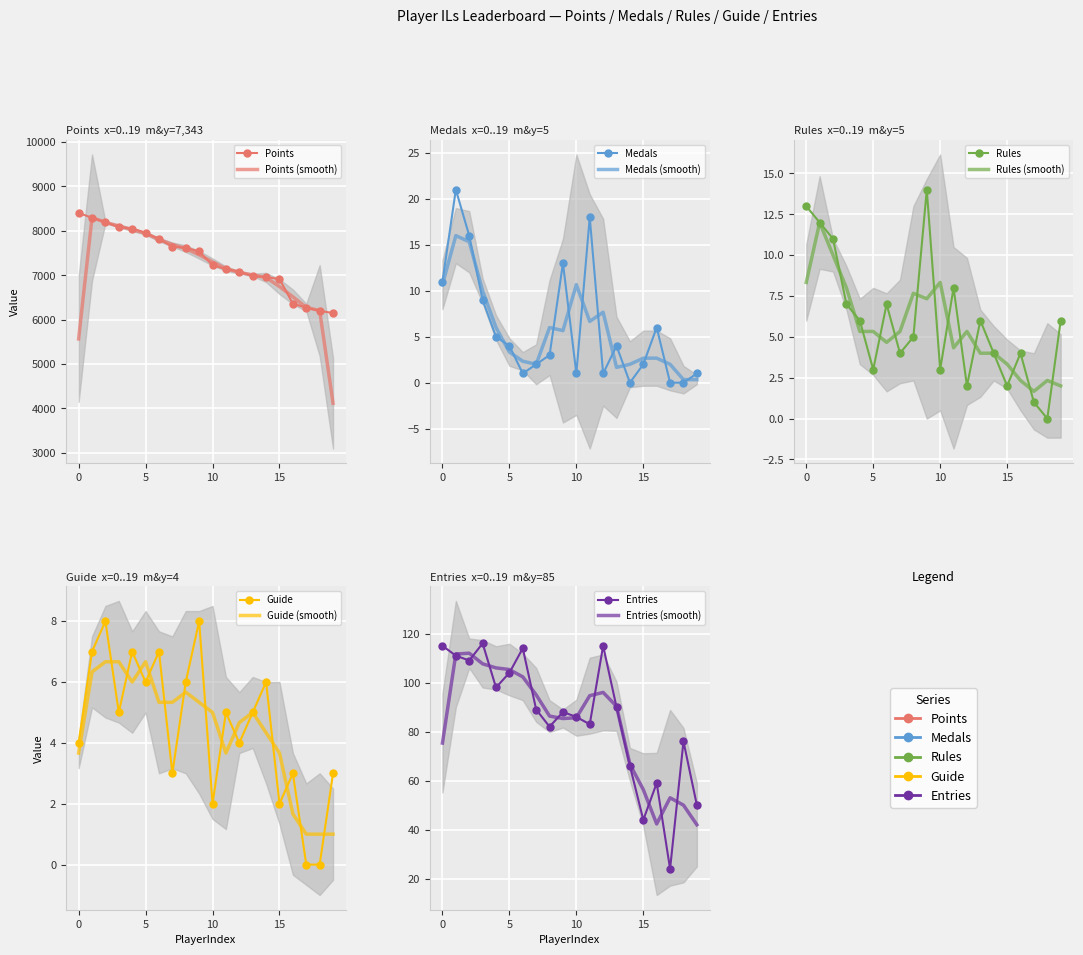

What are all the series names shown in the legend?

Points, Medals, Rules, Guide, Entries